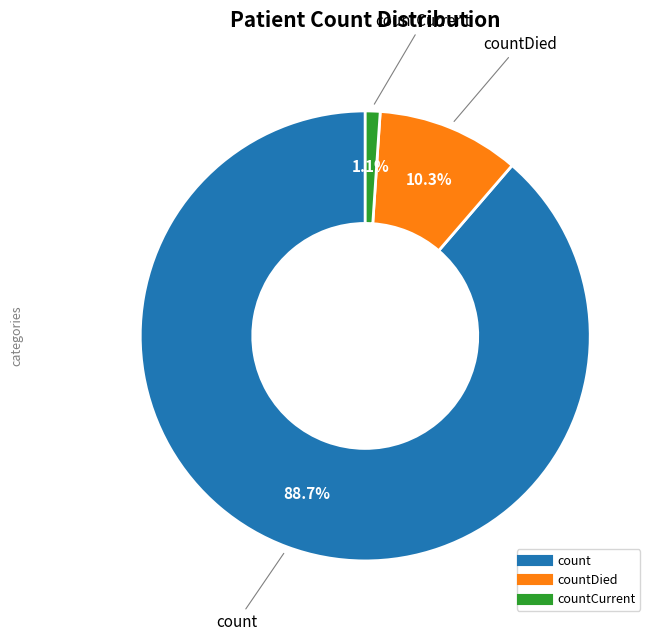

Is there a majority slice in this chart?

Yes